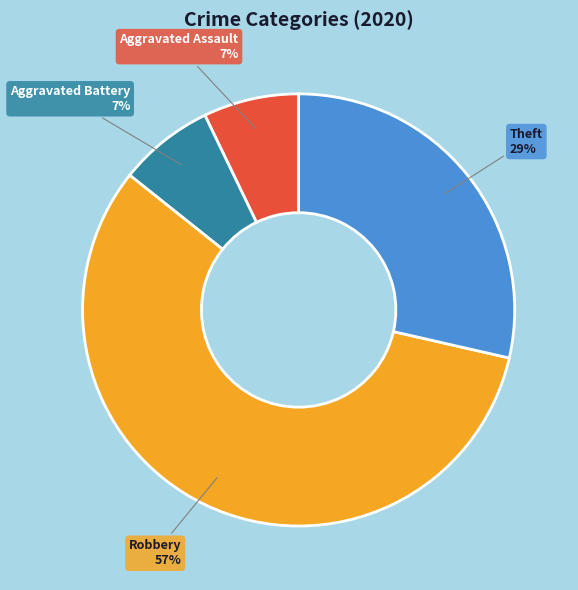

Is the sum of Theft and Aggravated Battery greater than half?

No